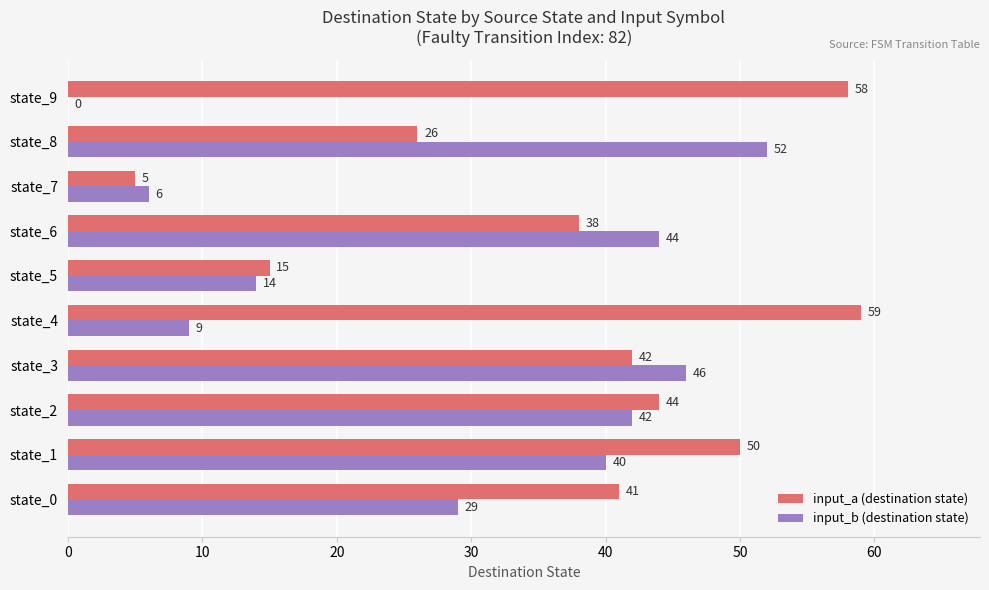

At which label is input_b (destination state) closest to 26?

state_0